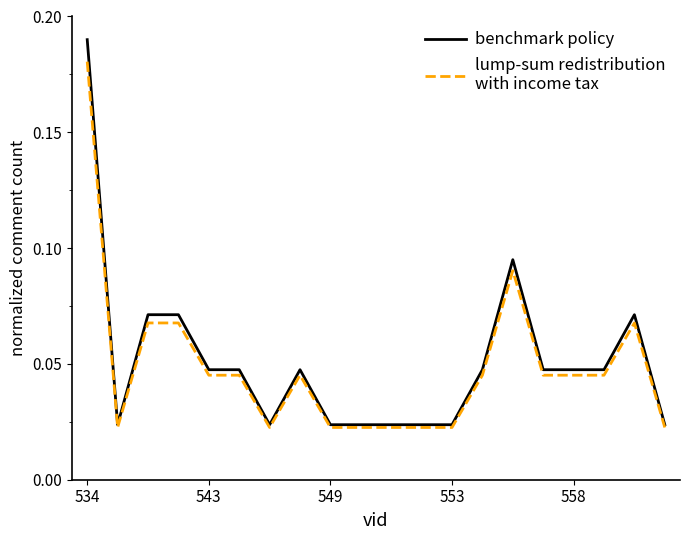

How many lines are shown in the chart?

2